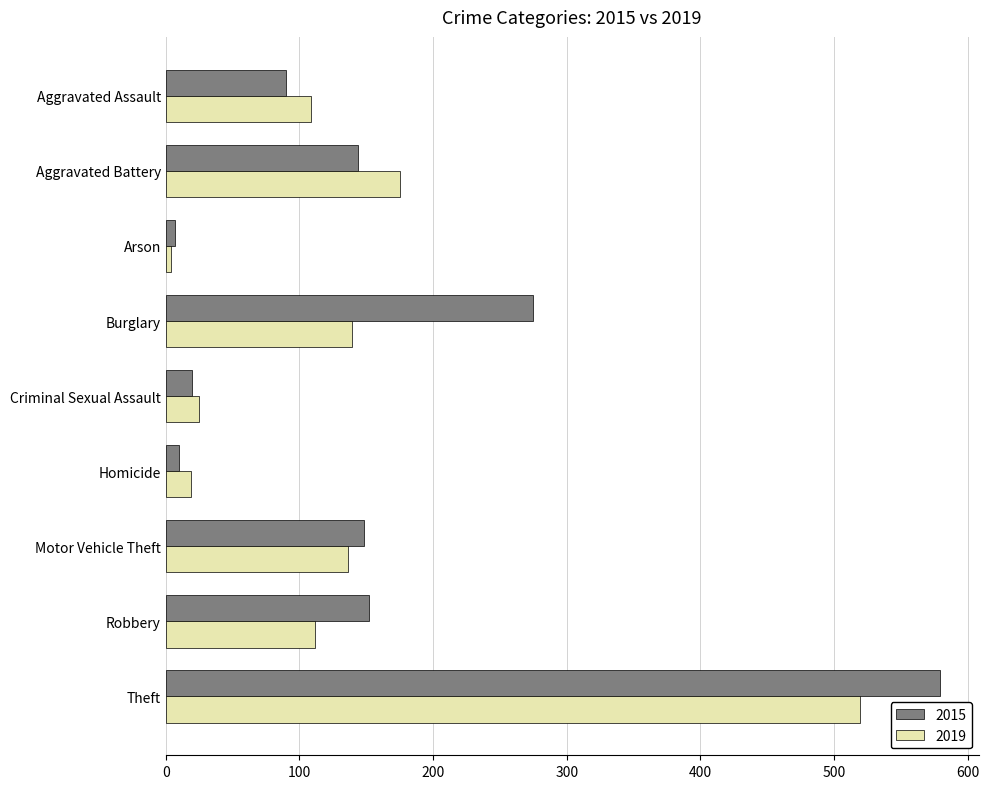

What is the difference between the 2019 values at Aggravated Battery and Aggravated Assault?

66